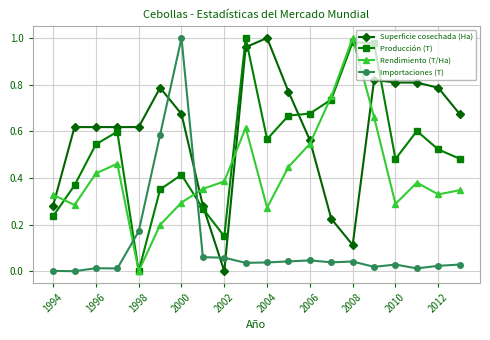

How many interior local peaks does the Rendimiento (T/Ha) series have?

4